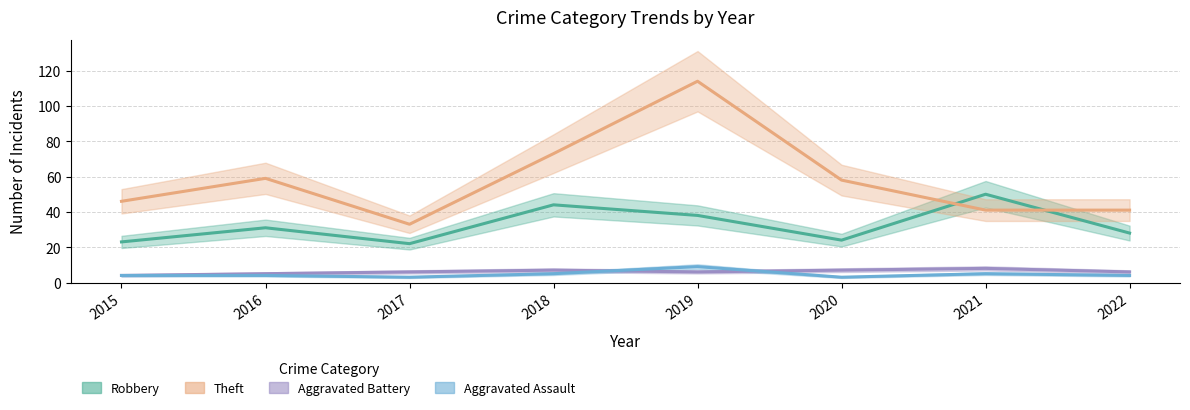

How many data points in Robbery are above 31?

3